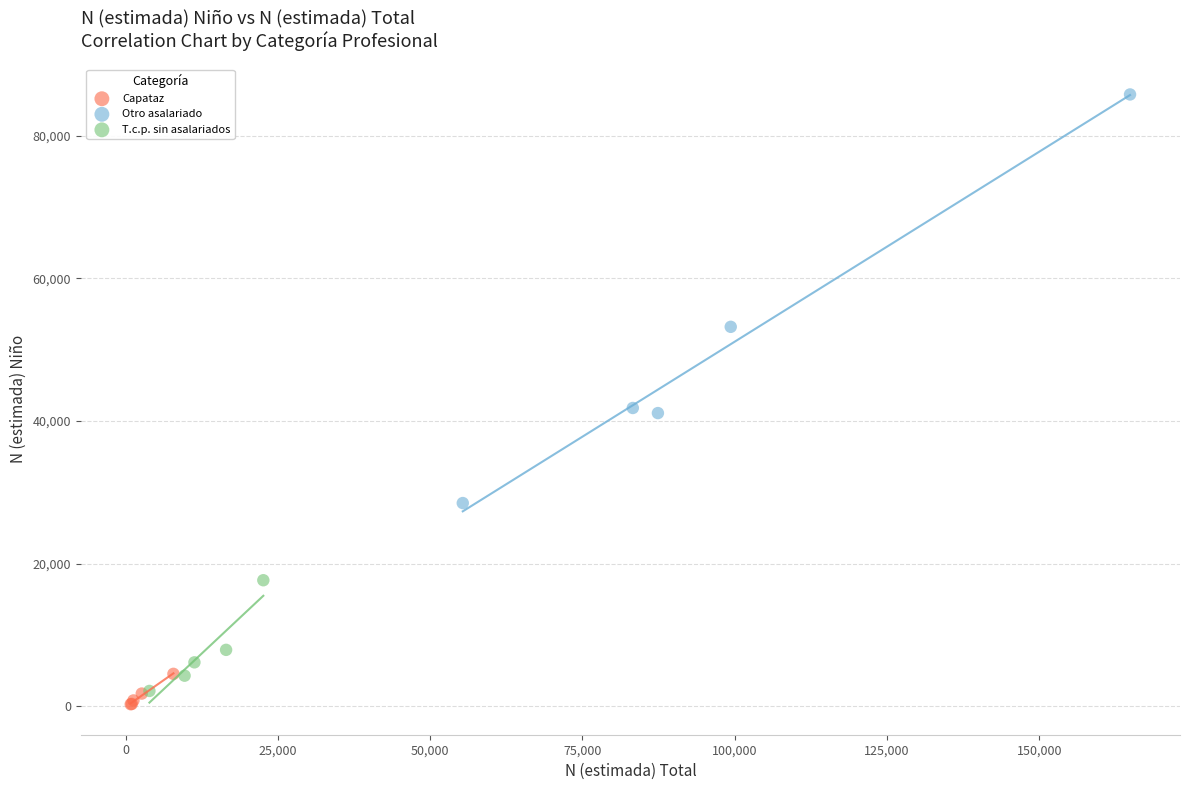

Which series reaches the maximum Y coordinate?

Otro asalariado